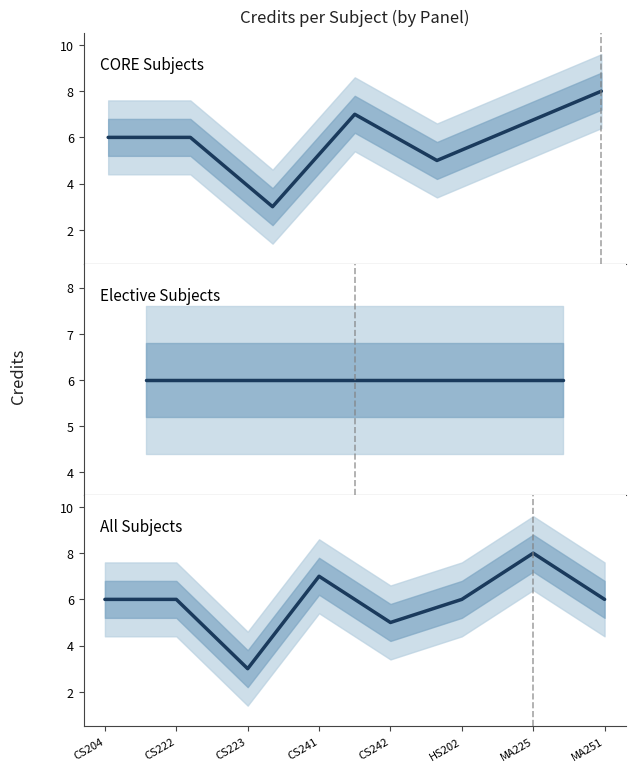

Where is the first local maximum?

CS241